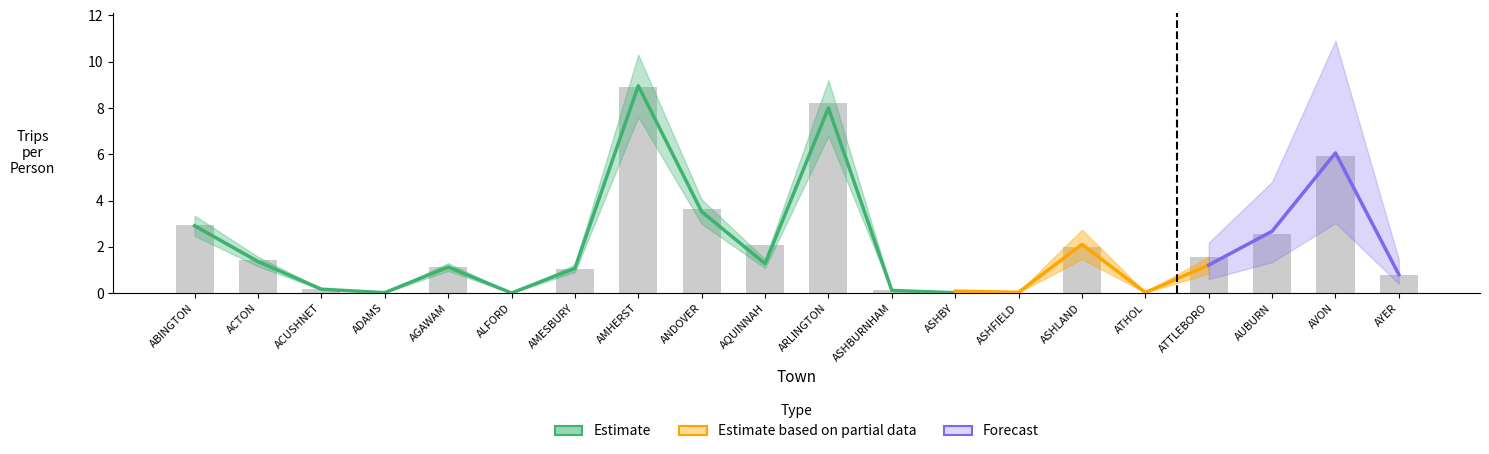

True or false: the data shows 0.0 at ASHBURNHAM.

False